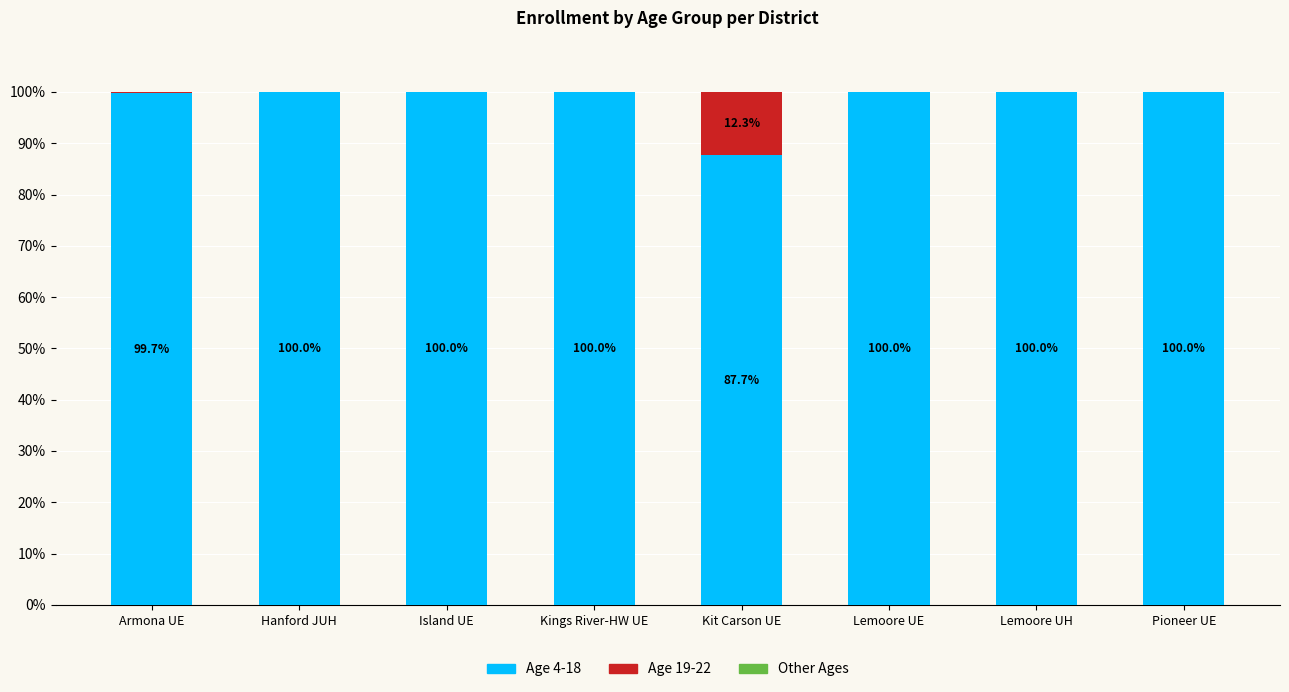

The value of Age 4-18 at Pioneer UE is 100.0. True or false?

True